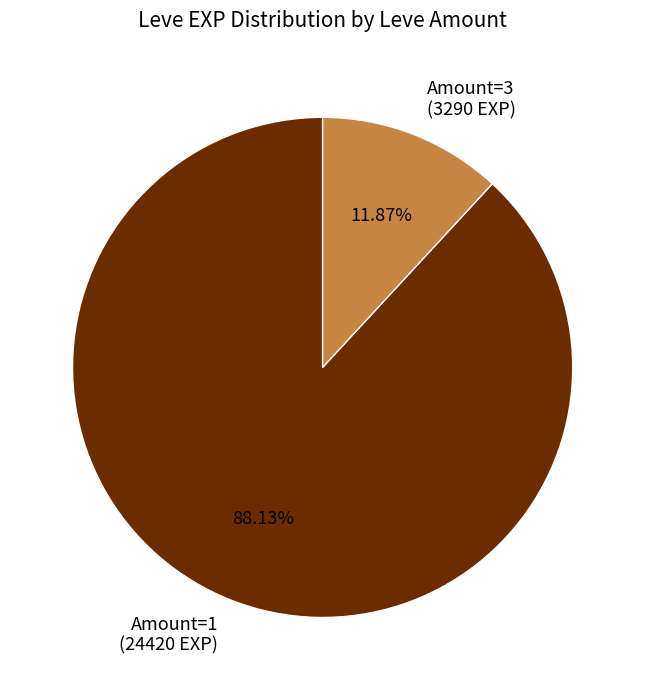

Is there any slice that represents more than half of the pie?

Yes